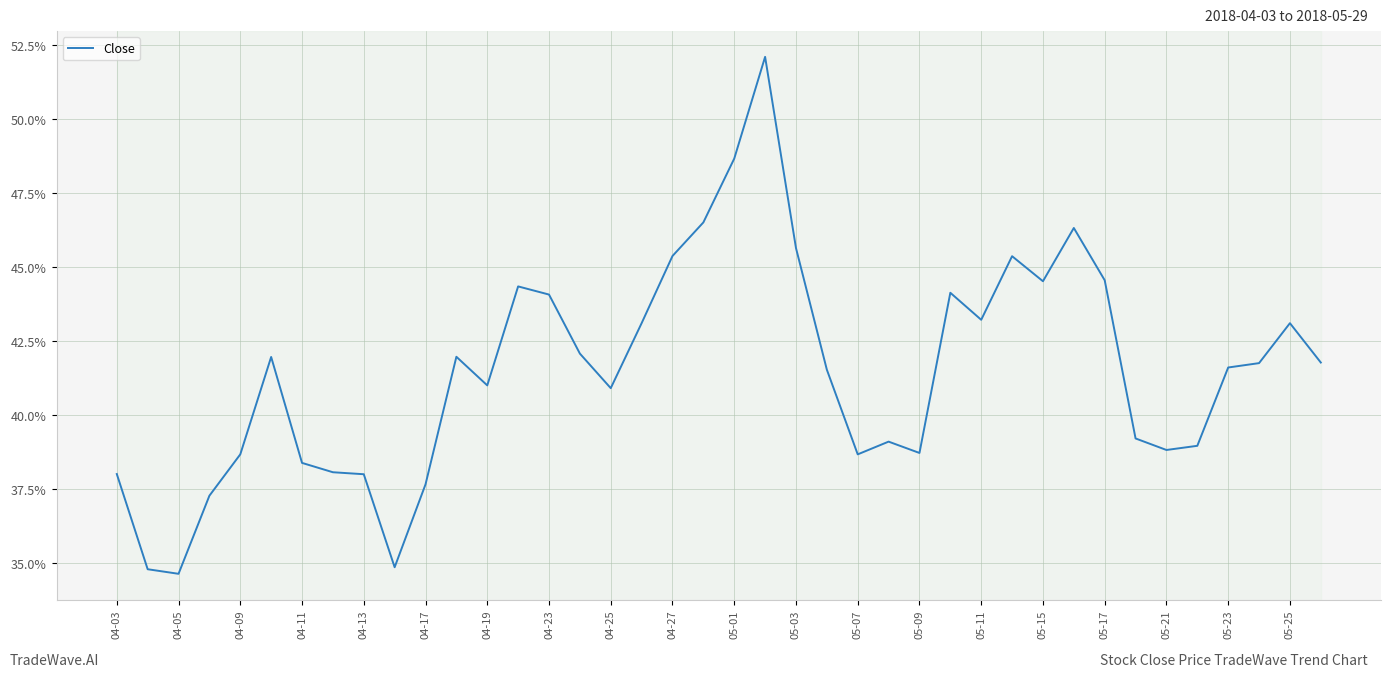

What is the minimum value shown in the chart?

34.6